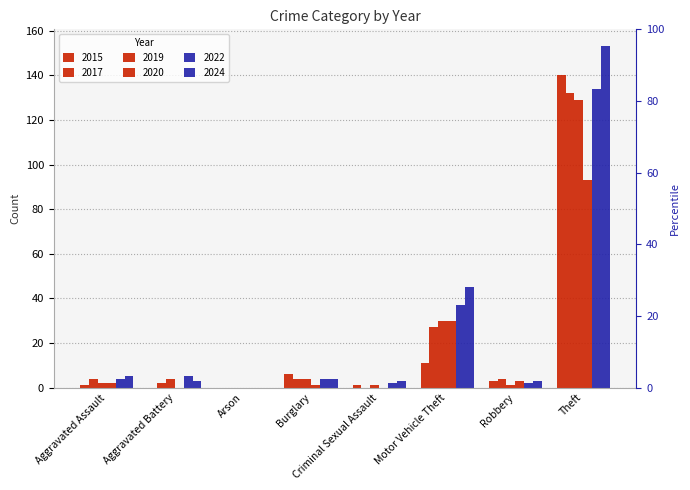

How many bars are there in each group?

6